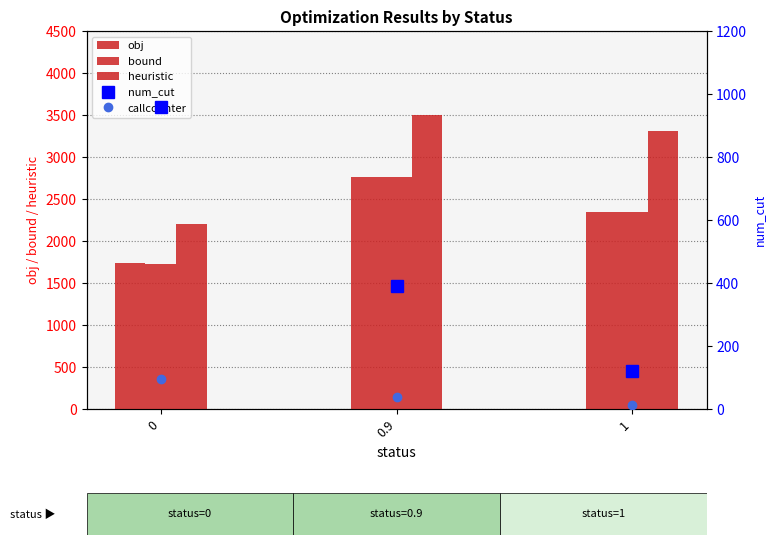

What is the difference between the highest and lowest values at 0.9?

3461.6